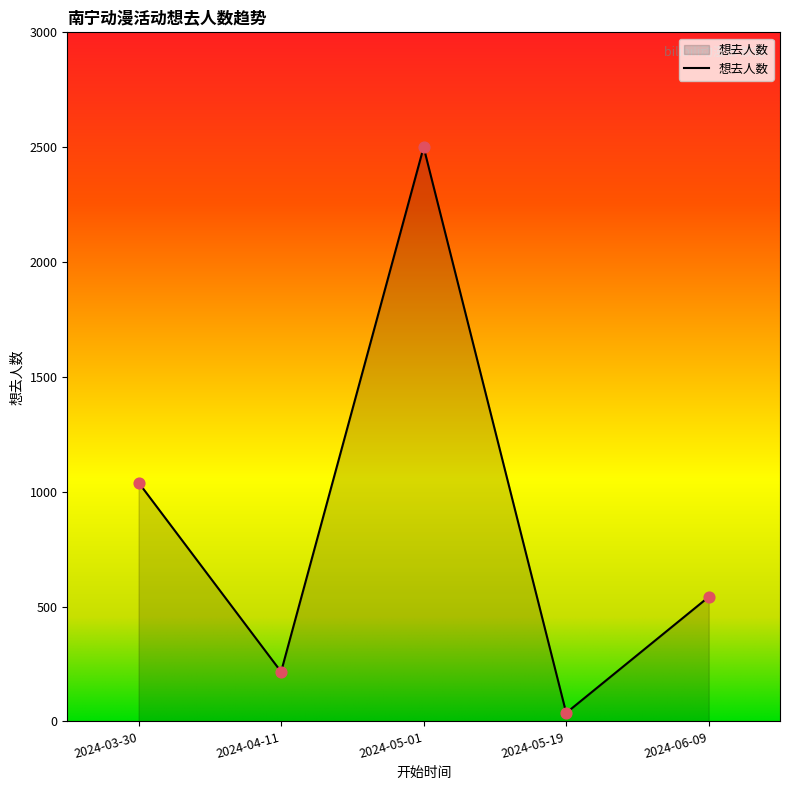

Which has a higher value, 2024-05-01 or 2024-03-30?

2024-05-01